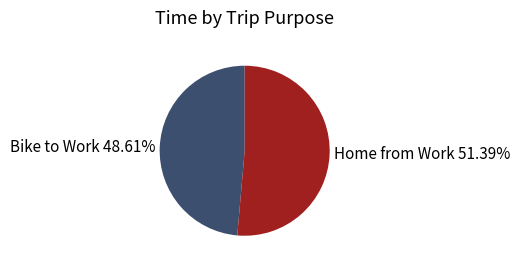

Which has a higher value, Home from Work or Bike to Work?

Home from Work